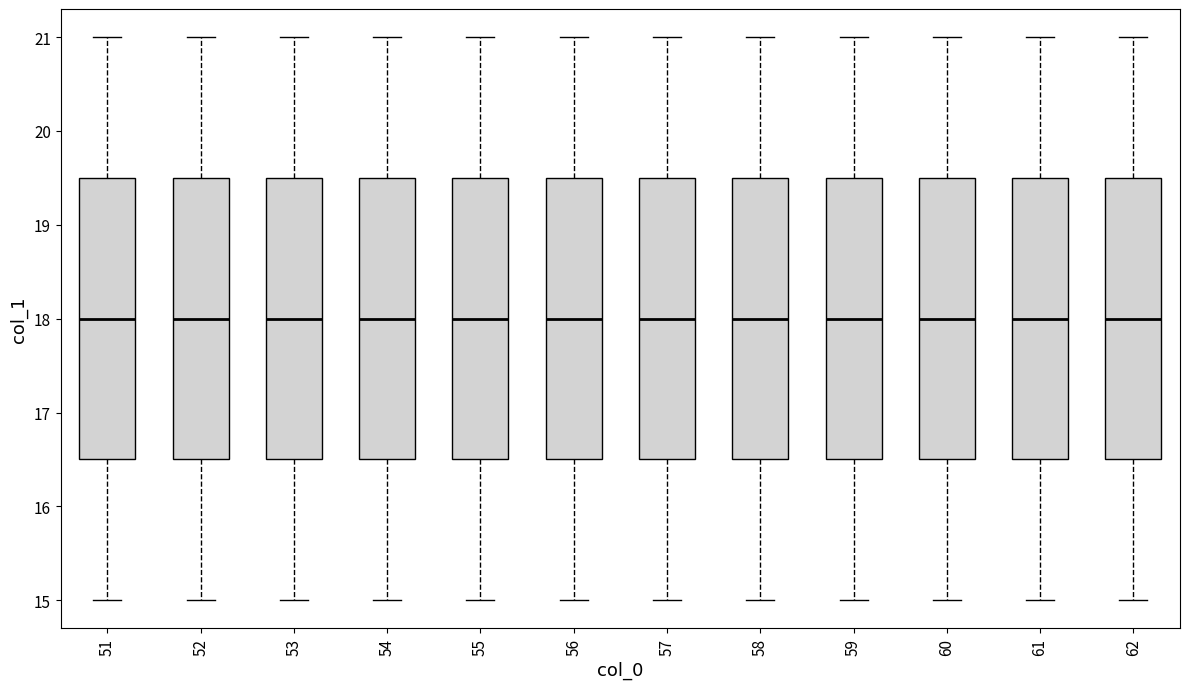

Reading left to right, read every box against the y-axis: the position of its median line, the range the box covers, and the ends of its whiskers. The values are not printed on the chart, so give them approximately, as read against the axis.

51: median 18.0, box 16.5 to 19.5, whiskers 15.0 to 21.0
52: median 18.0, box 16.5 to 19.5, whiskers 15.0 to 21.0
53: median 18.0, box 16.5 to 19.5, whiskers 15.0 to 21.0
54: median 18.0, box 16.5 to 19.5, whiskers 15.0 to 21.0
55: median 18.0, box 16.5 to 19.5, whiskers 15.0 to 21.0
56: median 18.0, box 16.5 to 19.5, whiskers 15.0 to 21.0
57: median 18.0, box 16.5 to 19.5, whiskers 15.0 to 21.0
58: median 18.0, box 16.5 to 19.5, whiskers 15.0 to 21.0
59: median 18.0, box 16.5 to 19.5, whiskers 15.0 to 21.0
60: median 18.0, box 16.5 to 19.5, whiskers 15.0 to 21.0
61: median 18.0, box 16.5 to 19.5, whiskers 15.0 to 21.0
62: median 18.0, box 16.5 to 19.5, whiskers 15.0 to 21.0